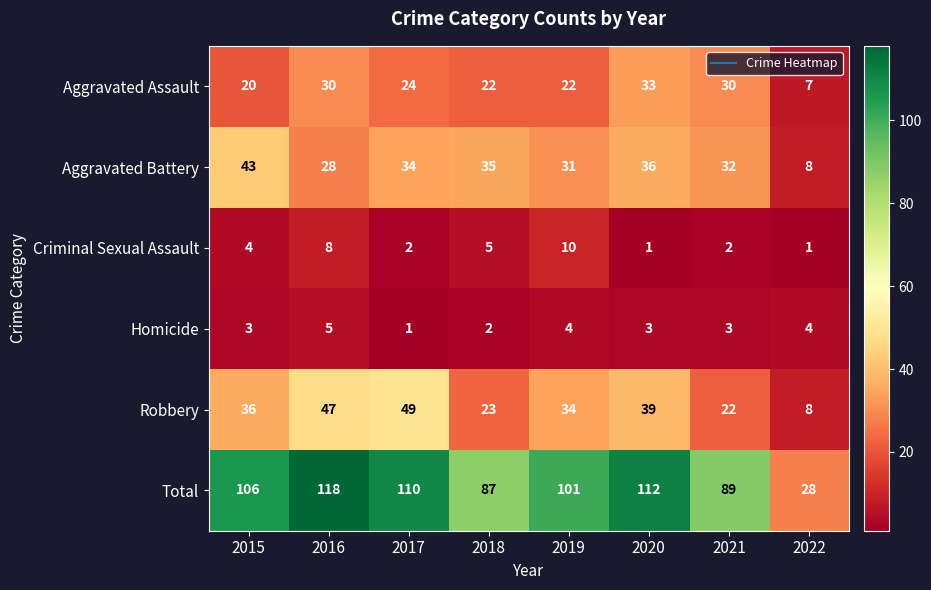

Which series has the largest total across all categories?

Total